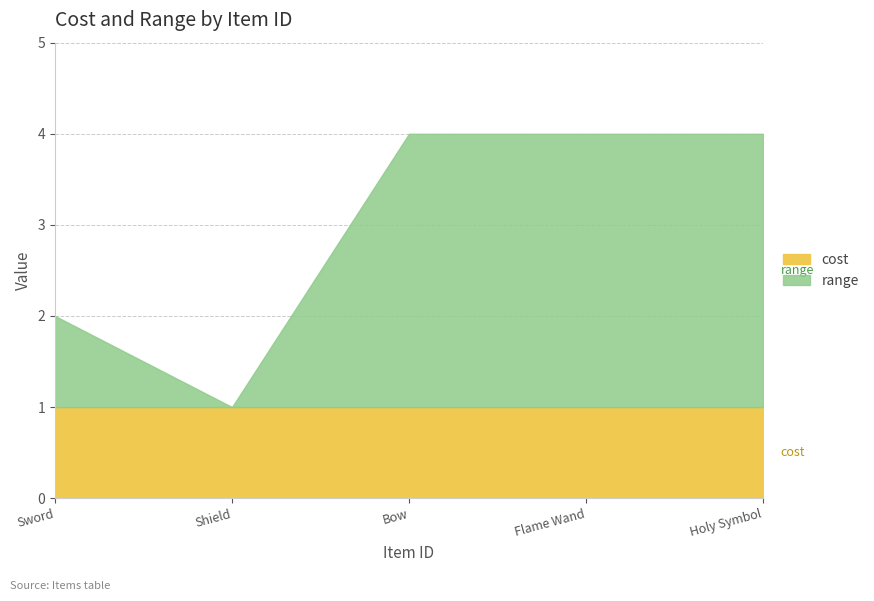

The cost series shows 0 at Holy Symbol. True or false?

False